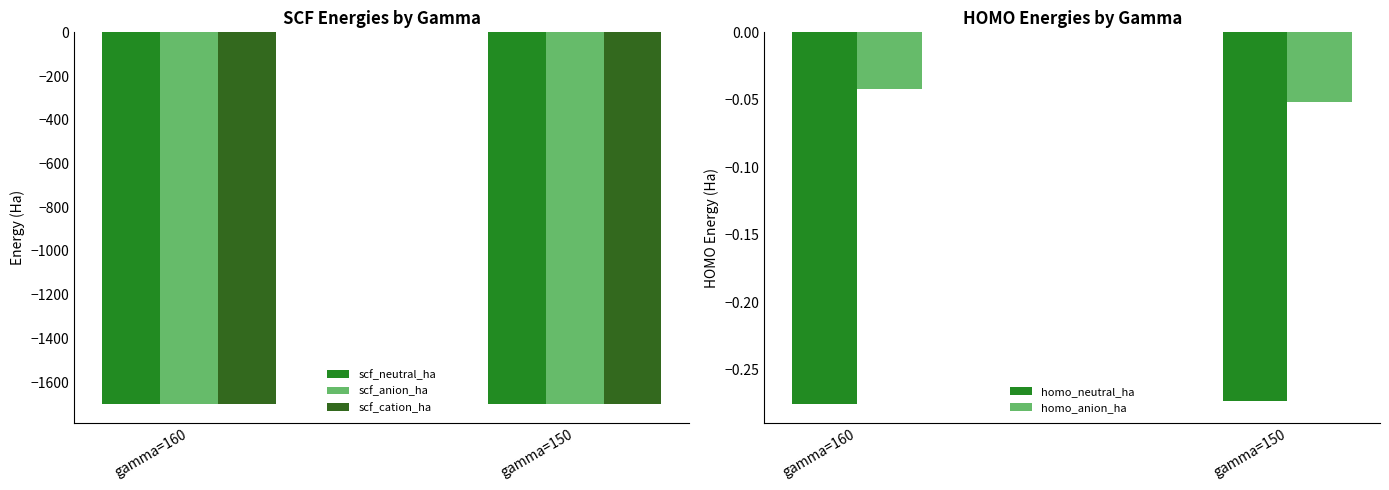

At which category does the chart reach its minimum across all series?

gamma=160